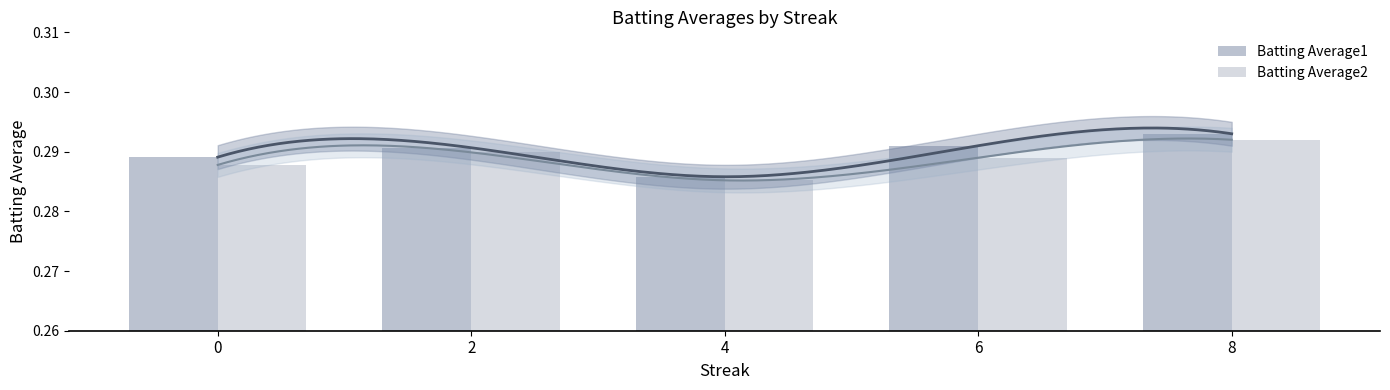

List the series in order of their peak value, highest first.

Batting Average1, Batting Average2